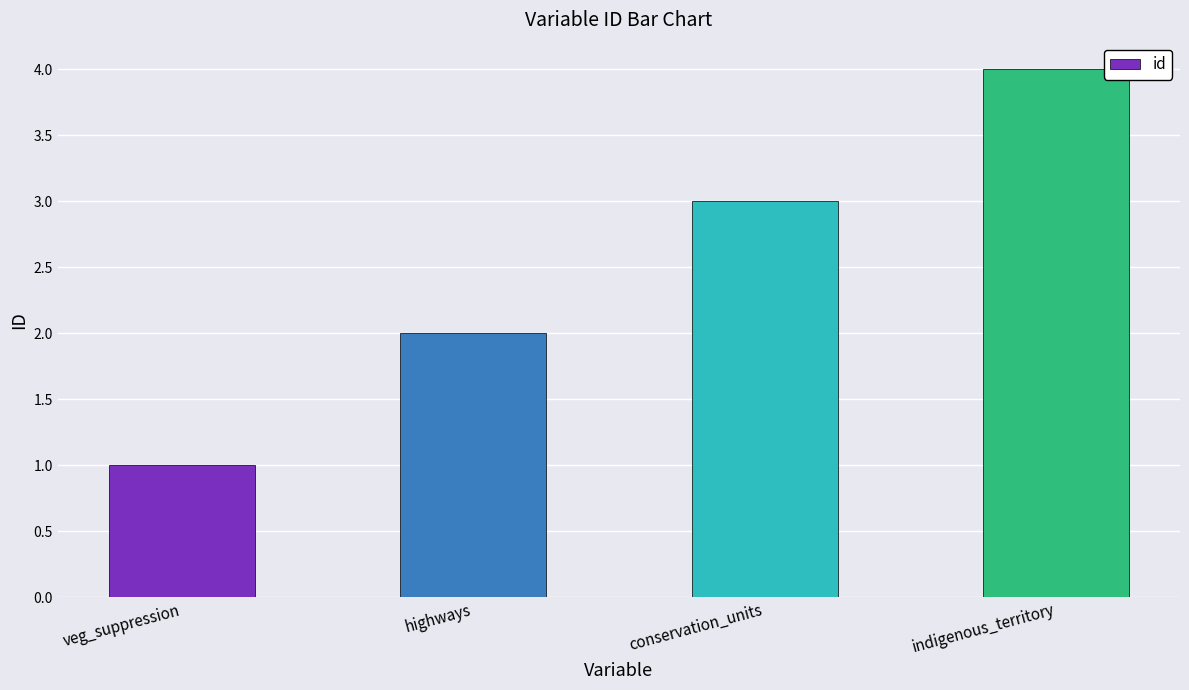

What is the approximate value at veg_suppression?

1